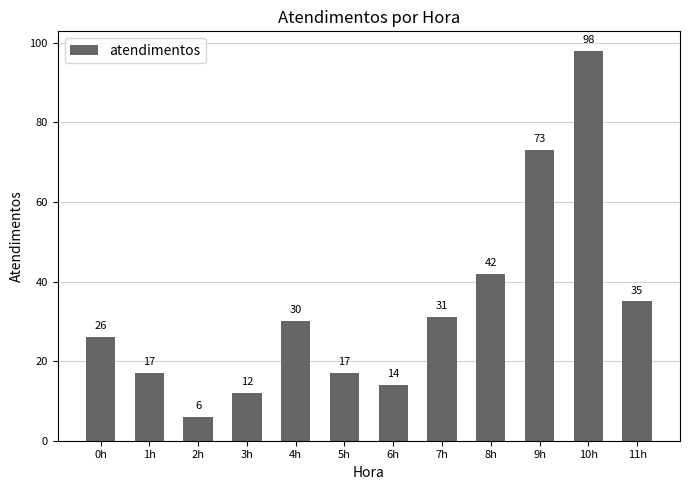

What is the ratio of the value at 5h to the value at 4h?

0.6